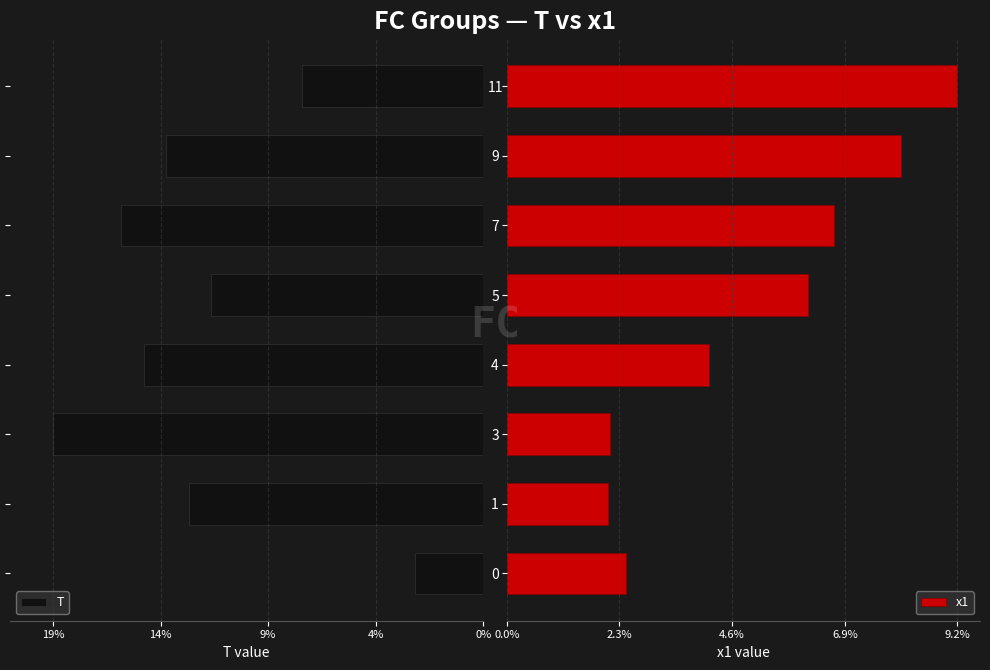

How many bars are there in total?

16